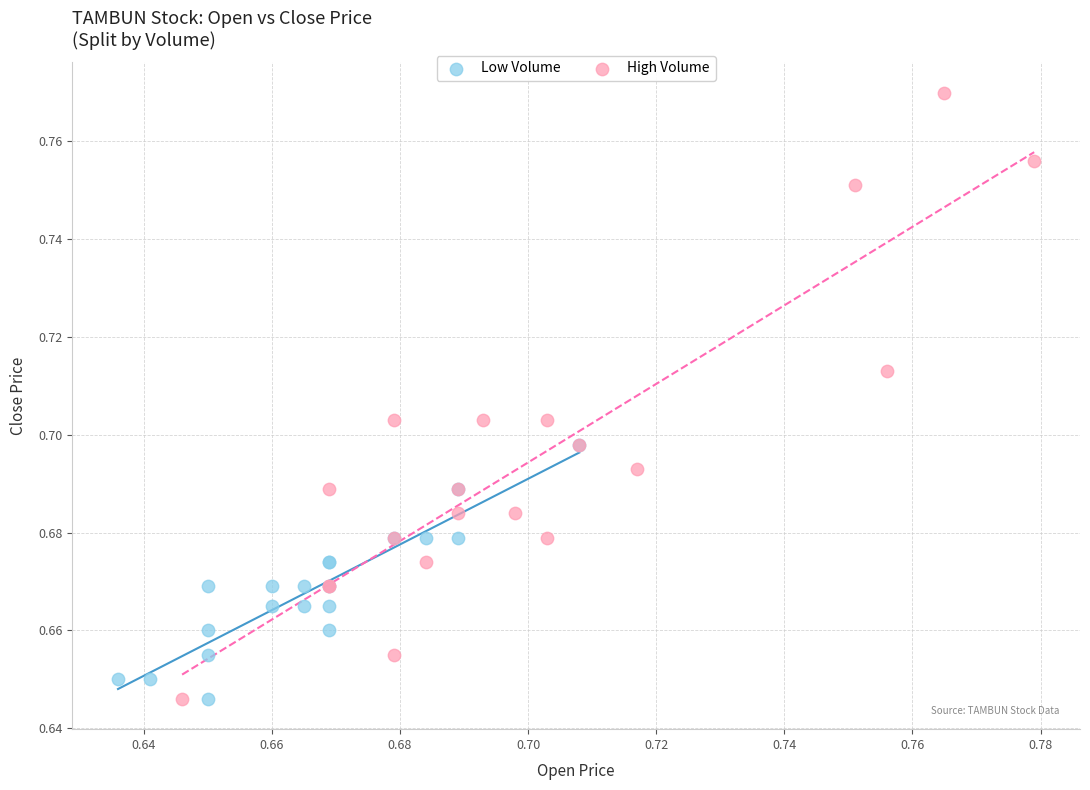

Which series contains the highest Y value?

High Volume